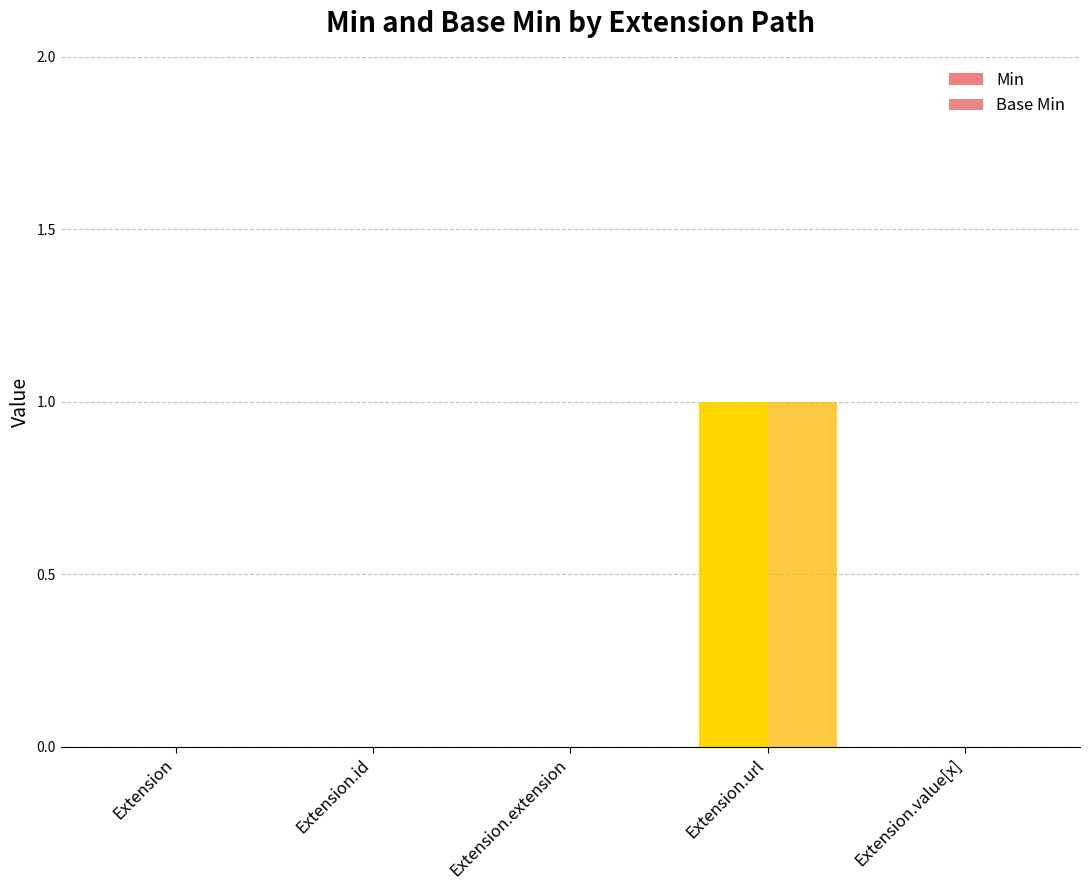

Is it true that Min equals 0 at Extension.value[x]?

True